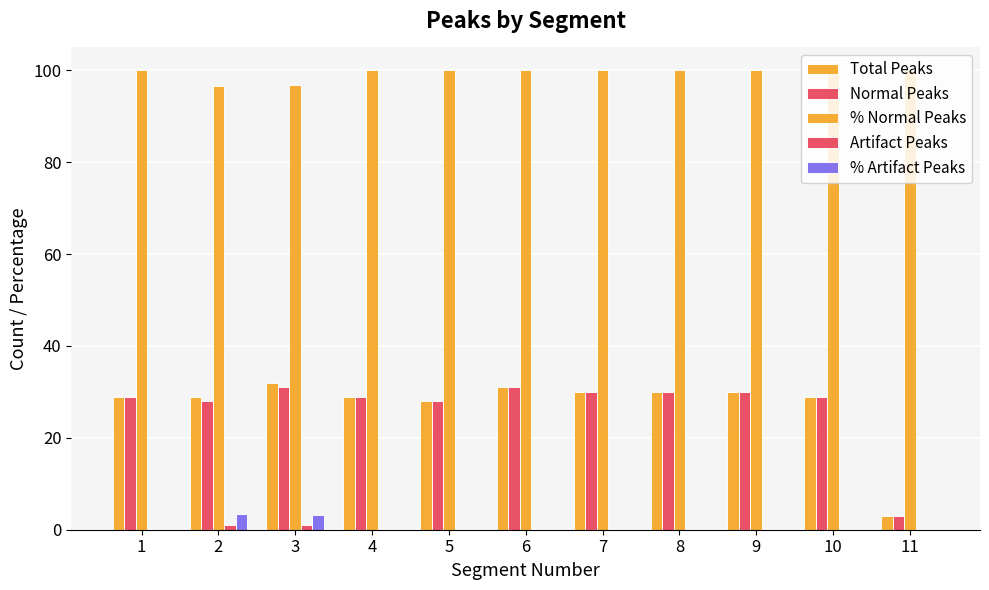

Reading right to left, extract all data points from this chart.

Total Peaks: 3.0	29.0	30.0	30.0	30.0	31.0	28.0	29.0	32.0	29.0	29.0
Normal Peaks: 3.0	29.0	30.0	30.0	30.0	31.0	28.0	29.0	31.0	28.0	29.0
% Normal Peaks: 100.0	100.0	100.0	100.0	100.0	100.0	100.0	100.0	96.9	96.6	100.0
Artifact Peaks: 0.0	0.0	0.0	0.0	0.0	0.0	0.0	0.0	1.0	1.0	0.0
% Artifact Peaks: 0.0	0.0	0.0	0.0	0.0	0.0	0.0	0.0	3.1	3.4	0.0